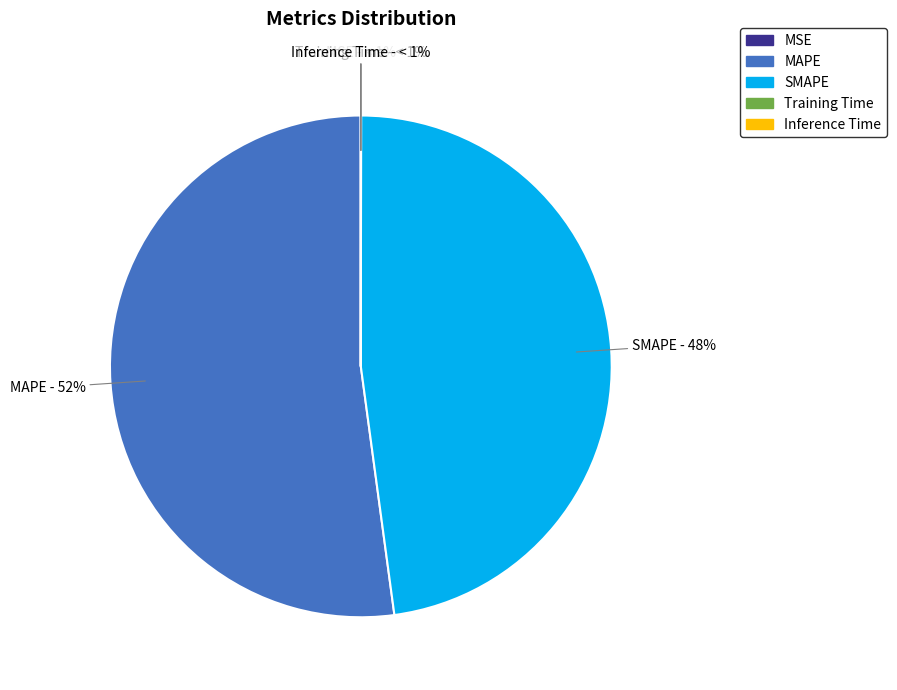

Which slice represents more than half of the pie?

MAPE